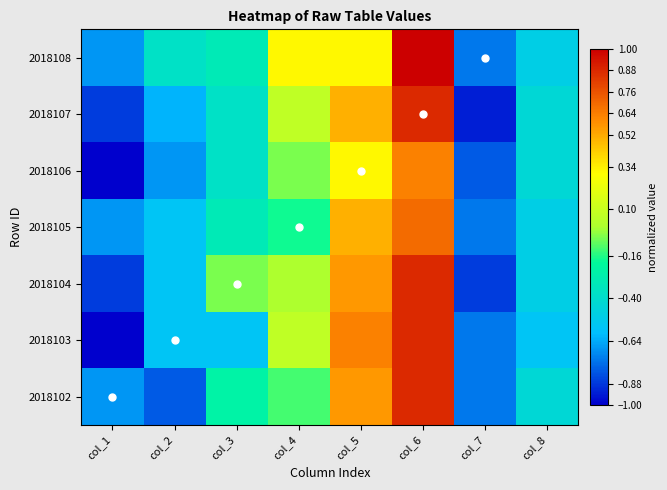

How many series are shown in this chart?

7